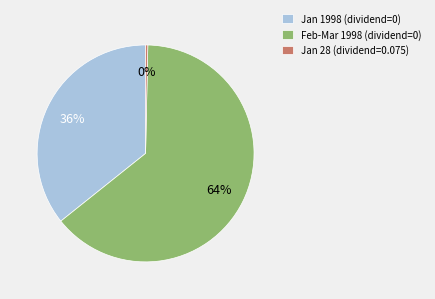

Rank the categories by value from lowest to highest.

Jan 28 (dividend=0.075), Jan 1998 (dividend=0), Feb-Mar 1998 (dividend=0)